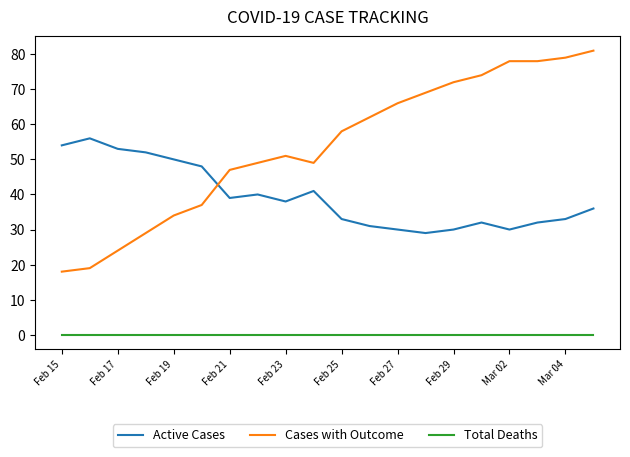

List the series in order of their overall mean, highest first.

Cases with Outcome, Active Cases, Total Deaths